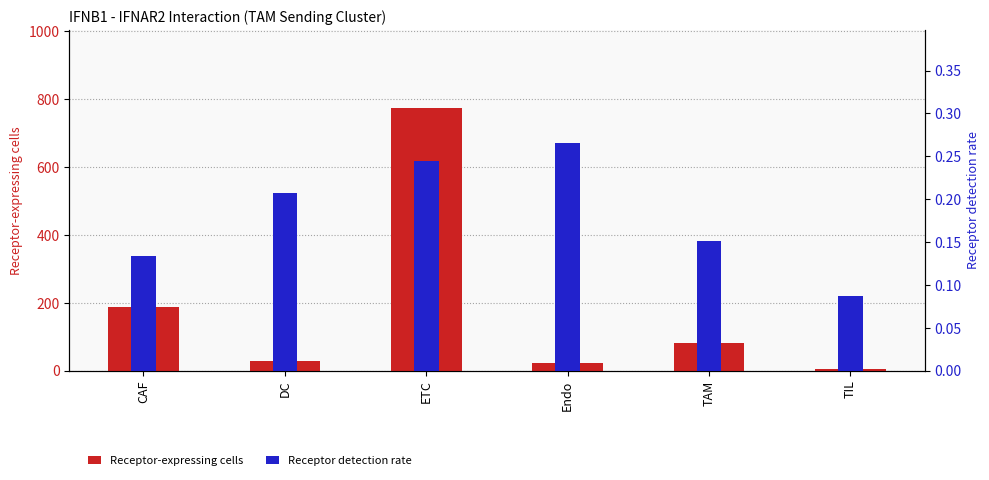

What position from the right is Endo?

3